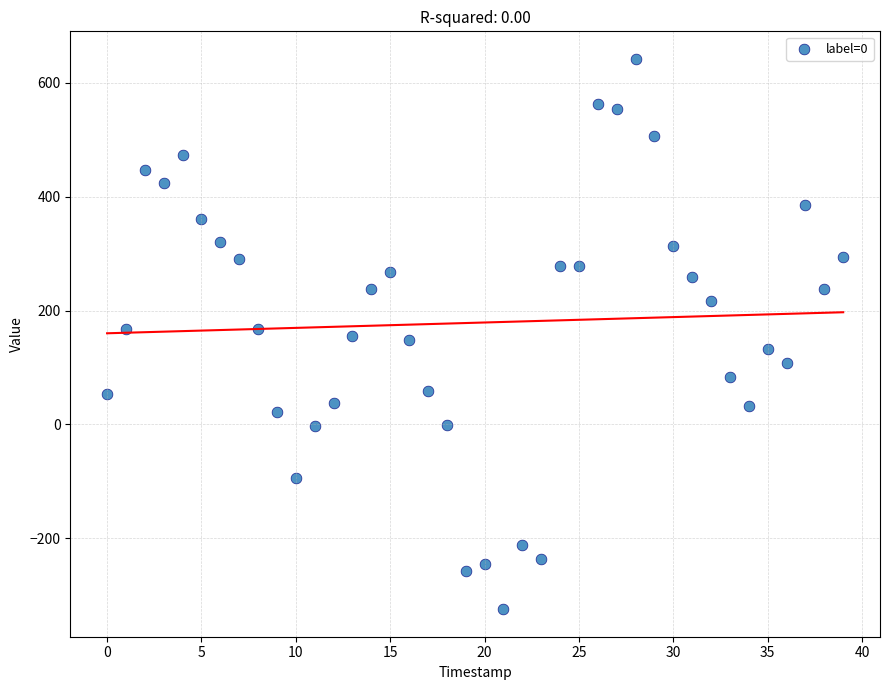

What is the range of Y values (max minus min)?

966.1